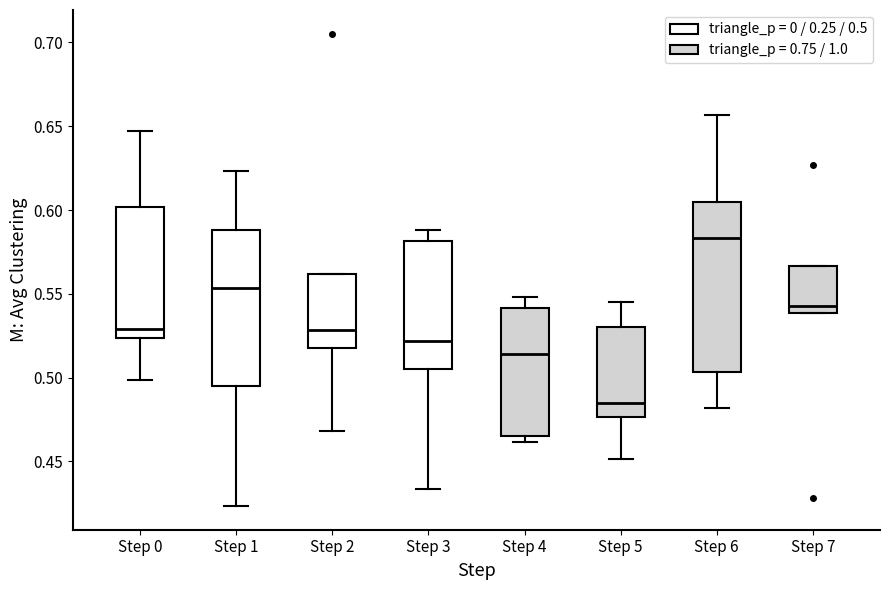

Comparing the boxes themselves (not the whiskers), which one is the tallest?

Step 6